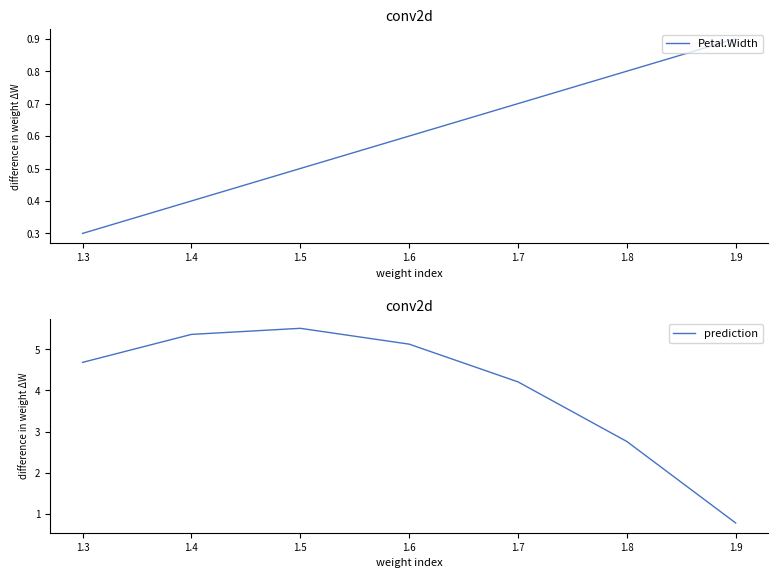

How many lines are shown in the chart?

2